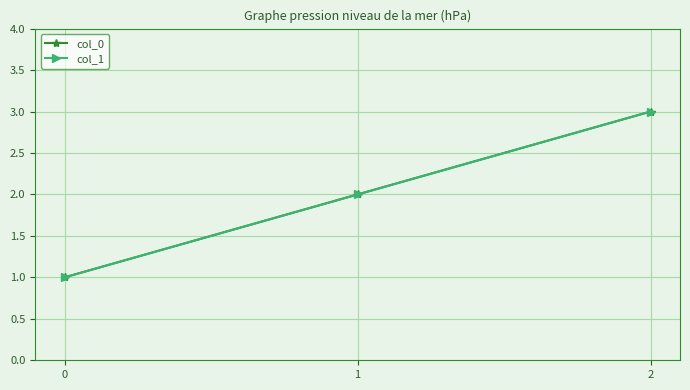

The col_0 series shows 0 at 0. True or false?

False